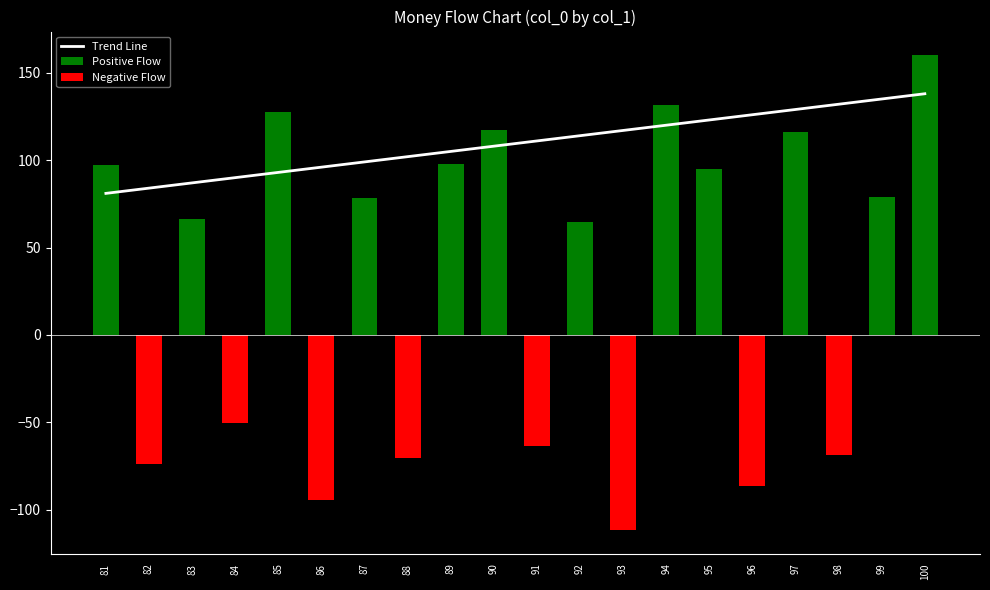

Is it true that Negative Flow equals -86.4 at 96?

True